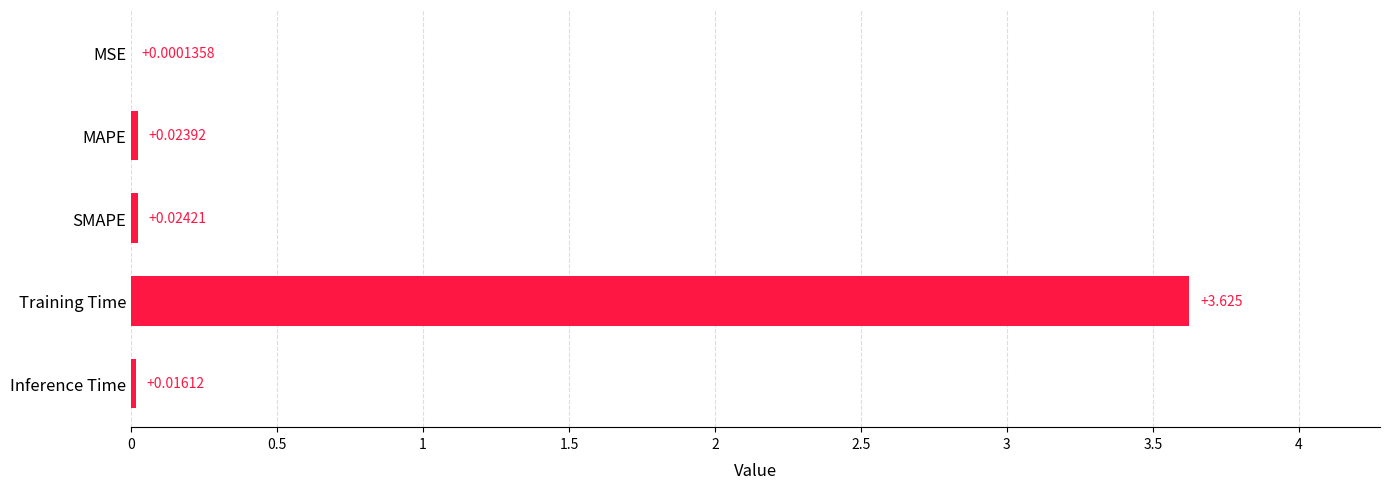

At which category does the chart reach its peak across all series?

Training Time